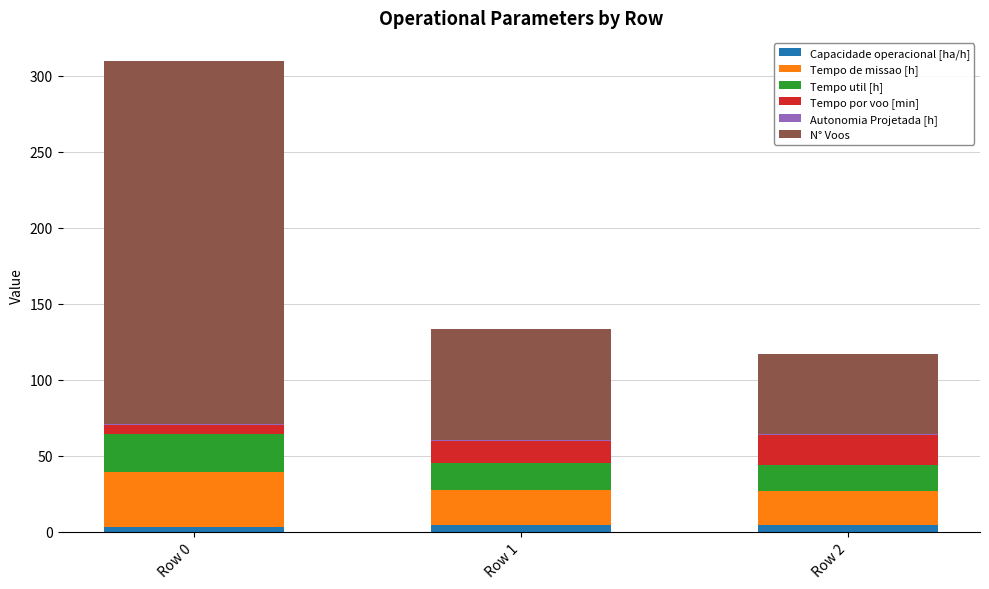

At which category is the sum across all series the highest?

Row 0